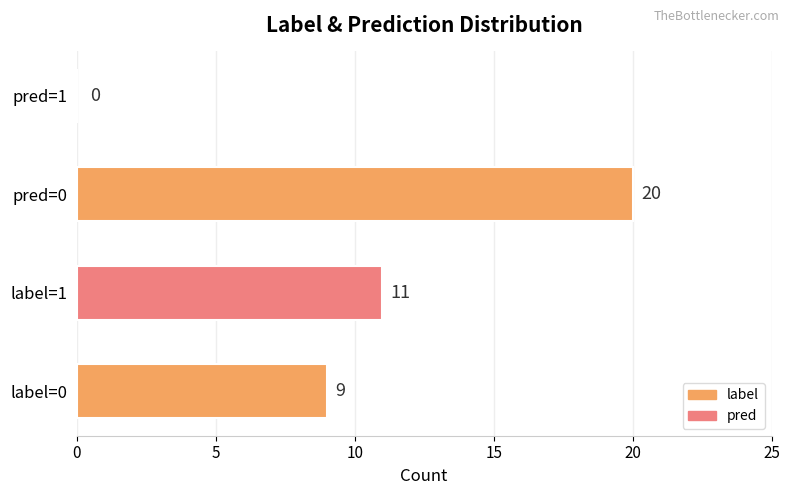

Which category has the highest value across all series?

pred=0